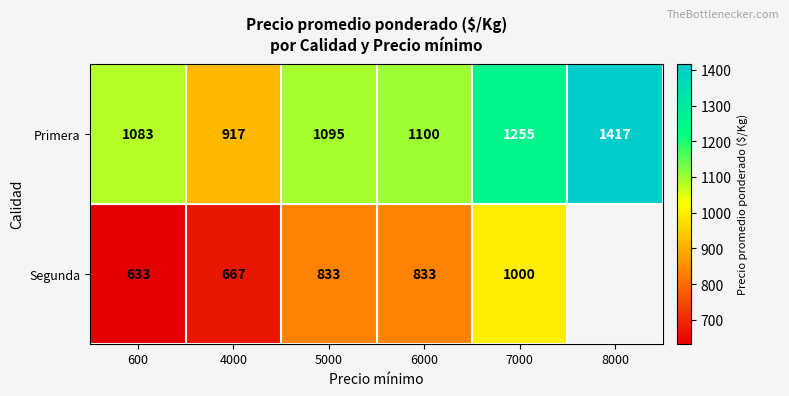

Rank the series at 7000 from lowest to highest value.

Segunda, Primera